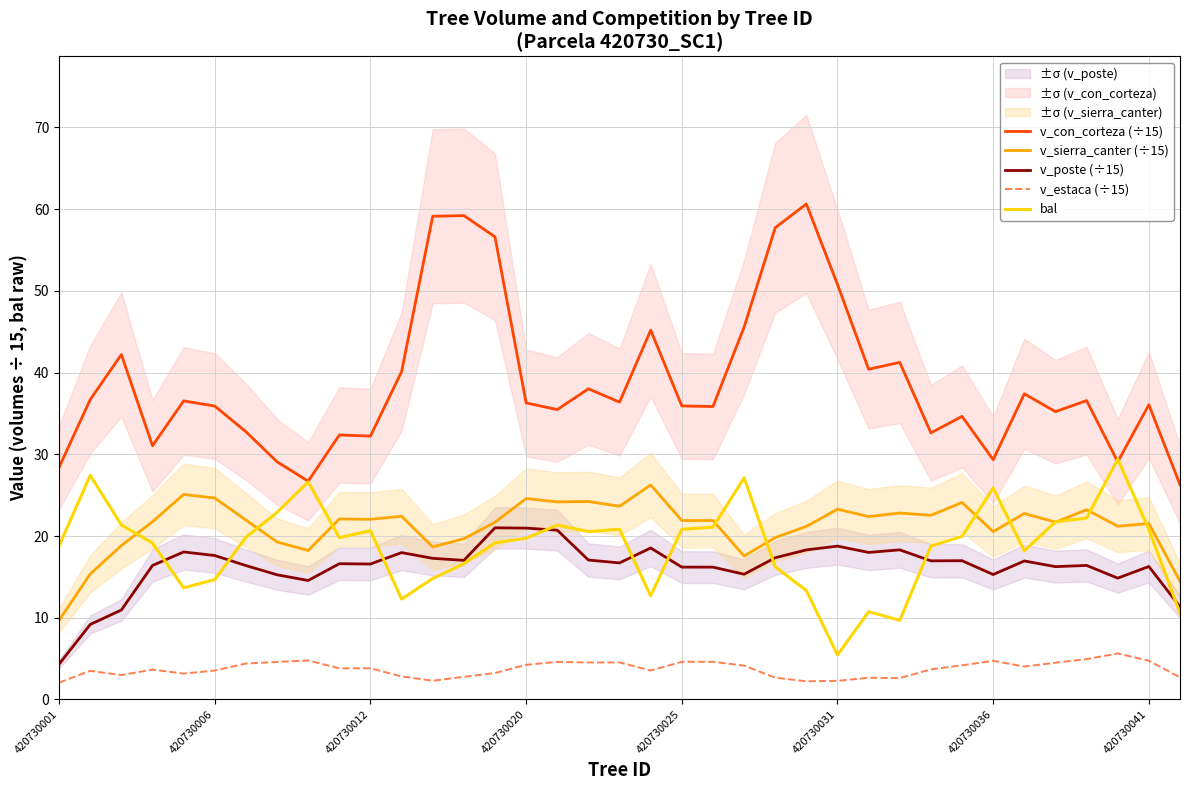

What are all the series names shown in the legend?

v_con_corteza (÷15), v_sierra_canter (÷15), v_poste (÷15), v_estaca (÷15), bal